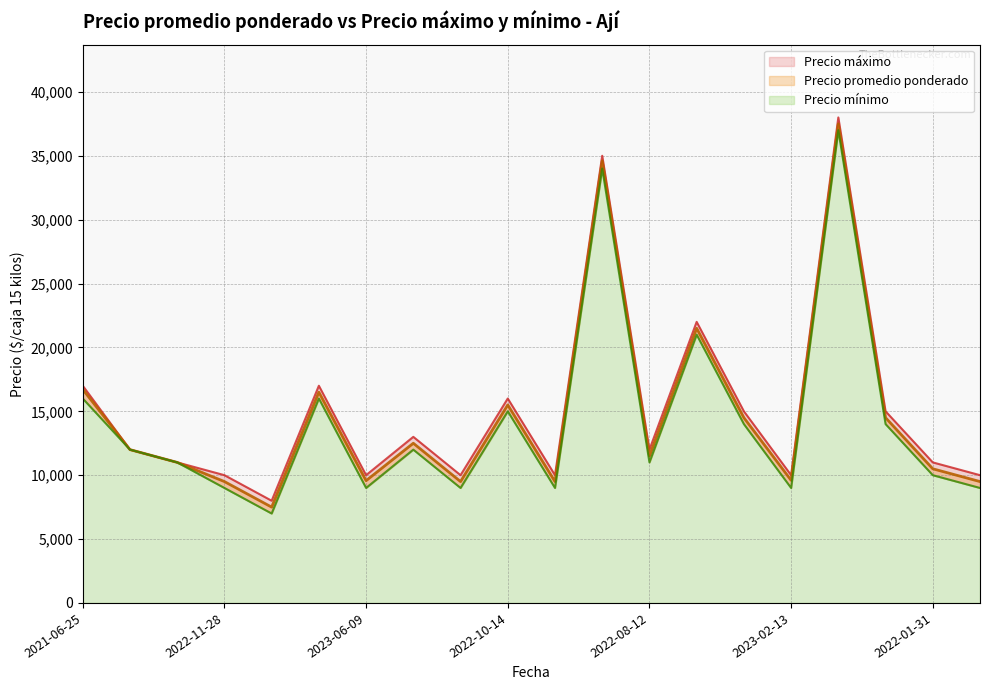

The value of Precio máximo at 2021-10-25 is 10000. True or false?

True